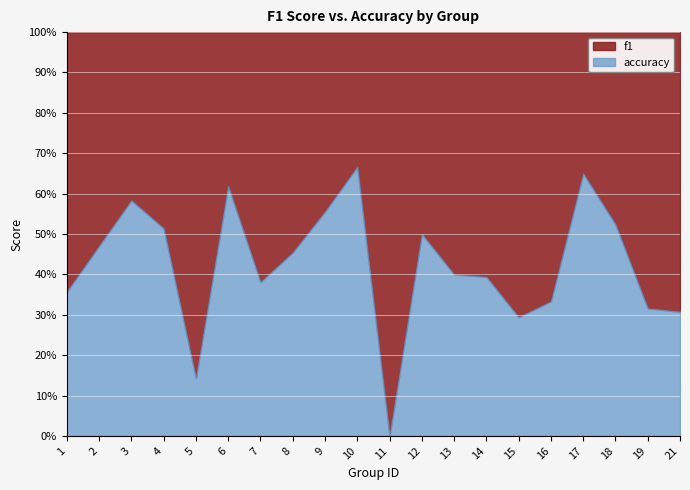

Is the value of f1 at 17 greater than the value of accuracy at 19?

Yes